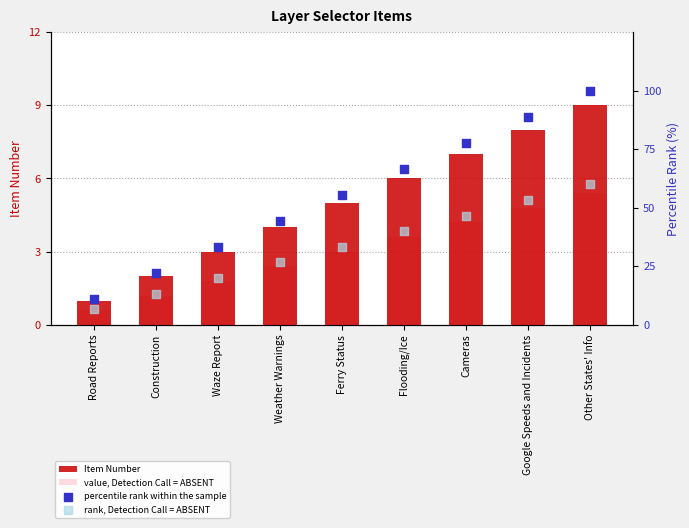

What is the total value across all series at Road Reports?

19.4